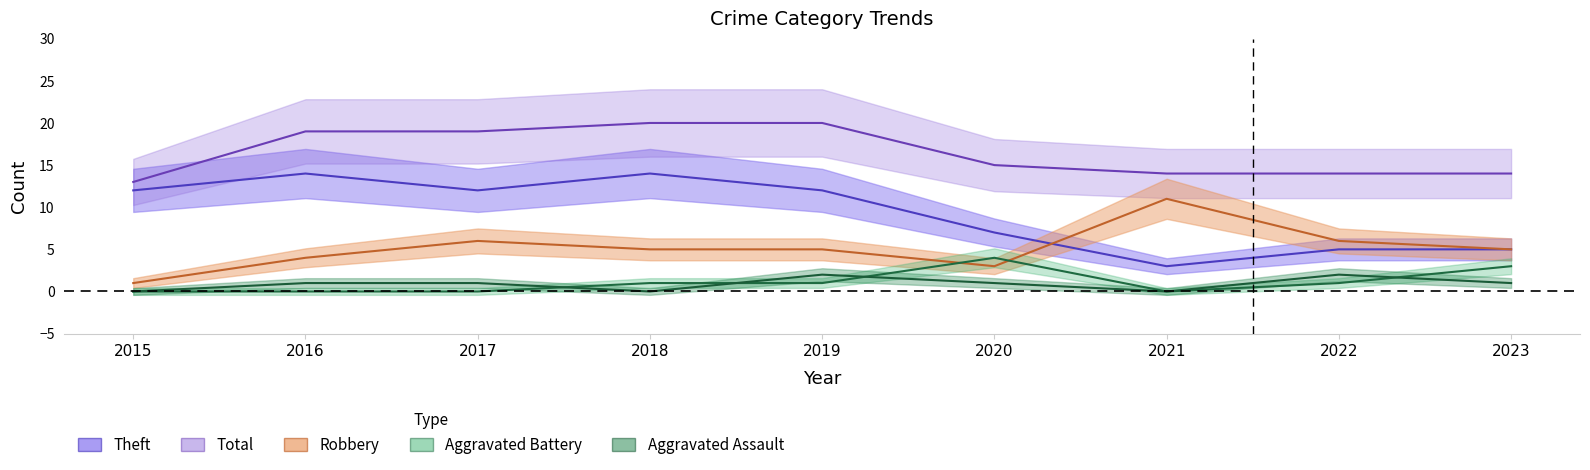

List the series in order of their peak value, lowest first.

Aggravated Assault, Aggravated Battery, Robbery, Theft, Total